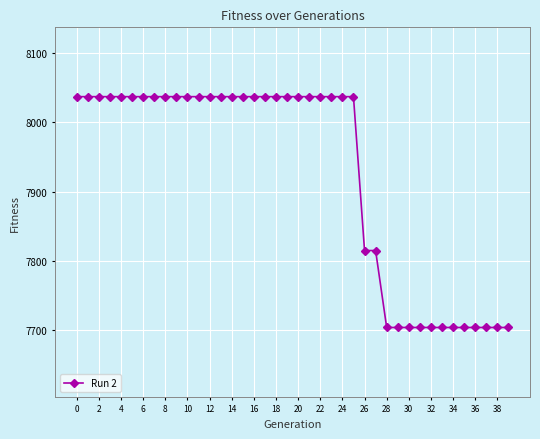

What is the greatest value displayed?

8037